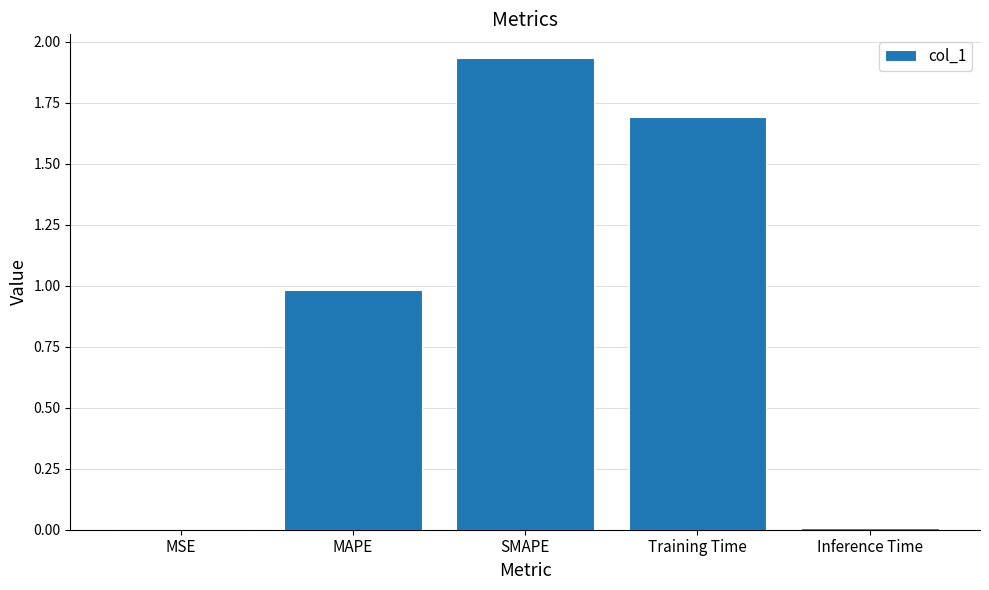

The value at MAPE is 1.4. True or false?

False